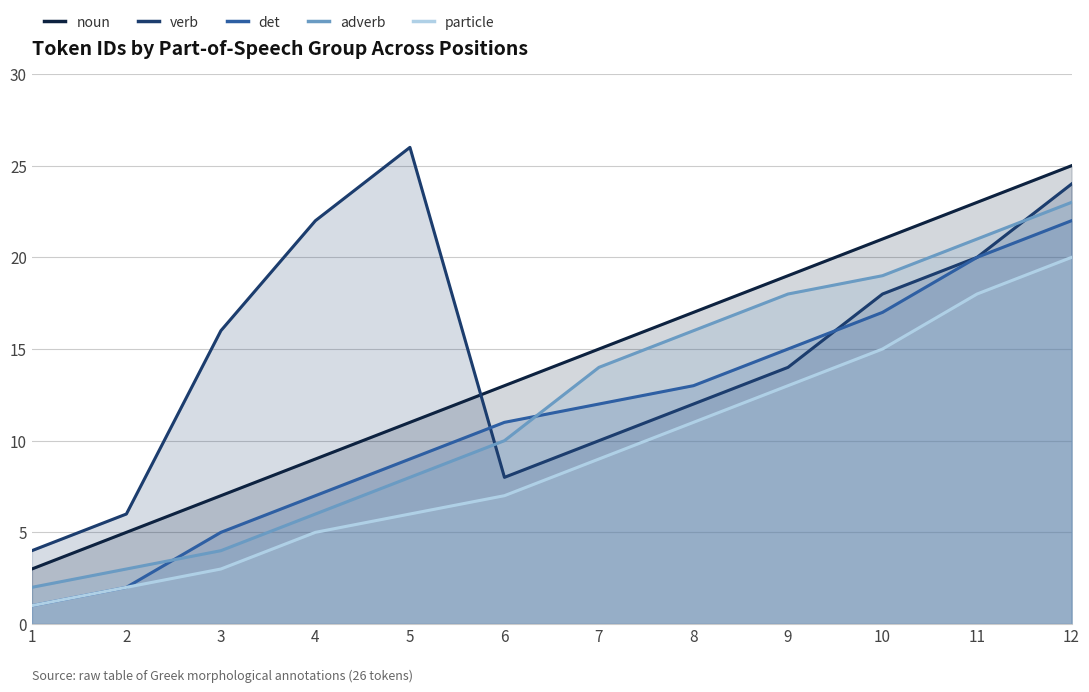

True or false: particle and noun cross at least once.

False